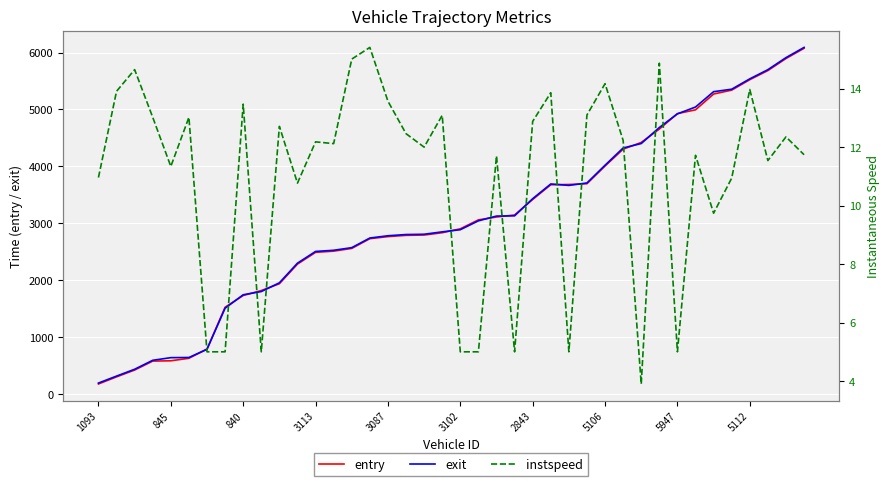

Count the number of categories in the chart.

40